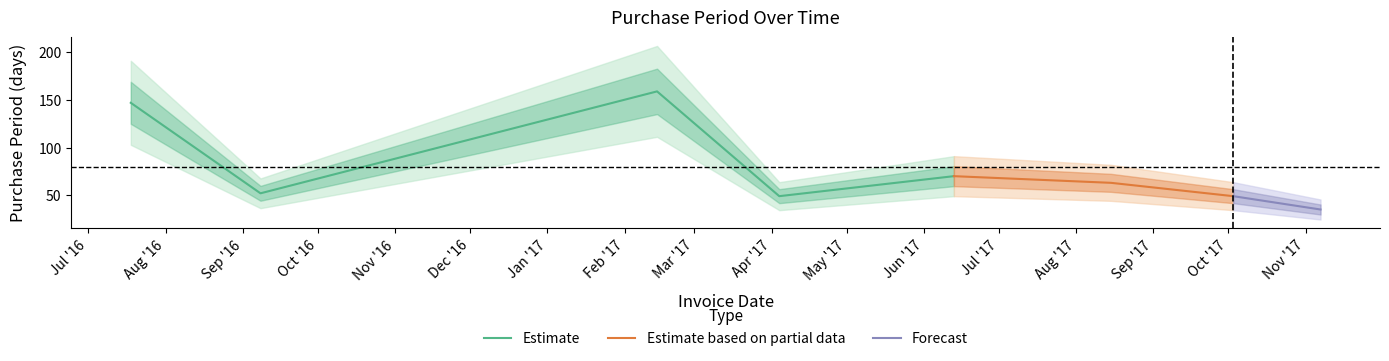

At which label does the data first exceed 63?

2016-07-18